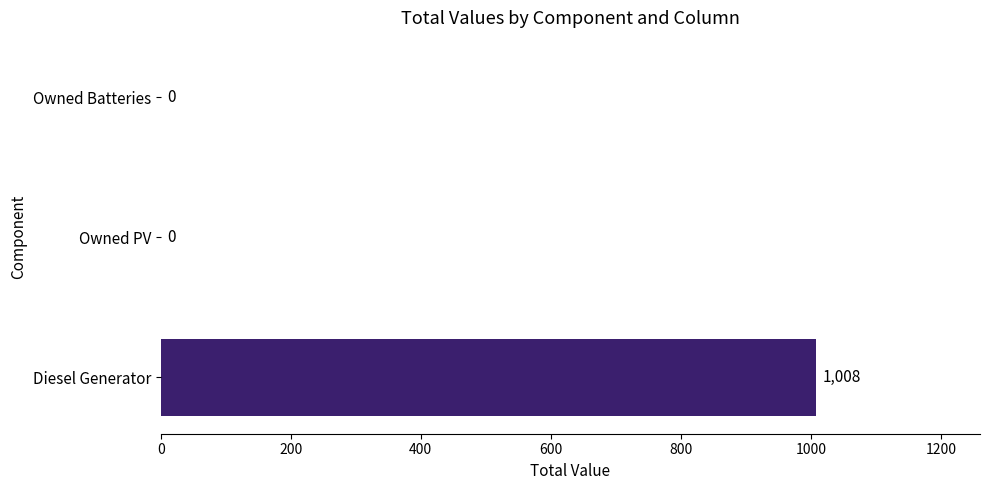

Reading bottom to top, what are all the values shown in this chart?

Diesel Generator=1008	Owned PV=0	Owned Batteries=0